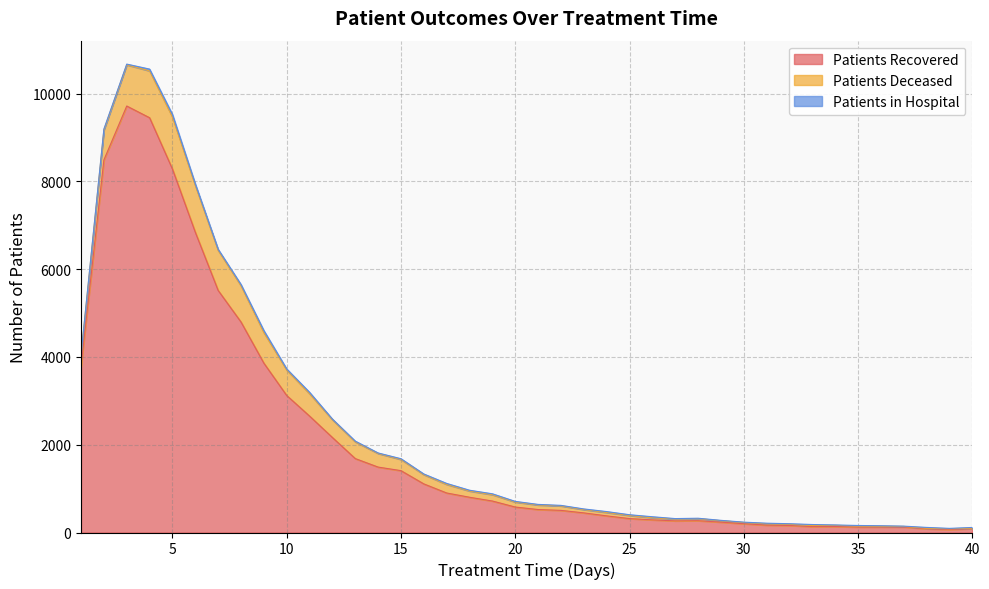

Rank the series at 16 from highest to lowest value.

patients_recovered, patients_deceased, patients_in_hospital